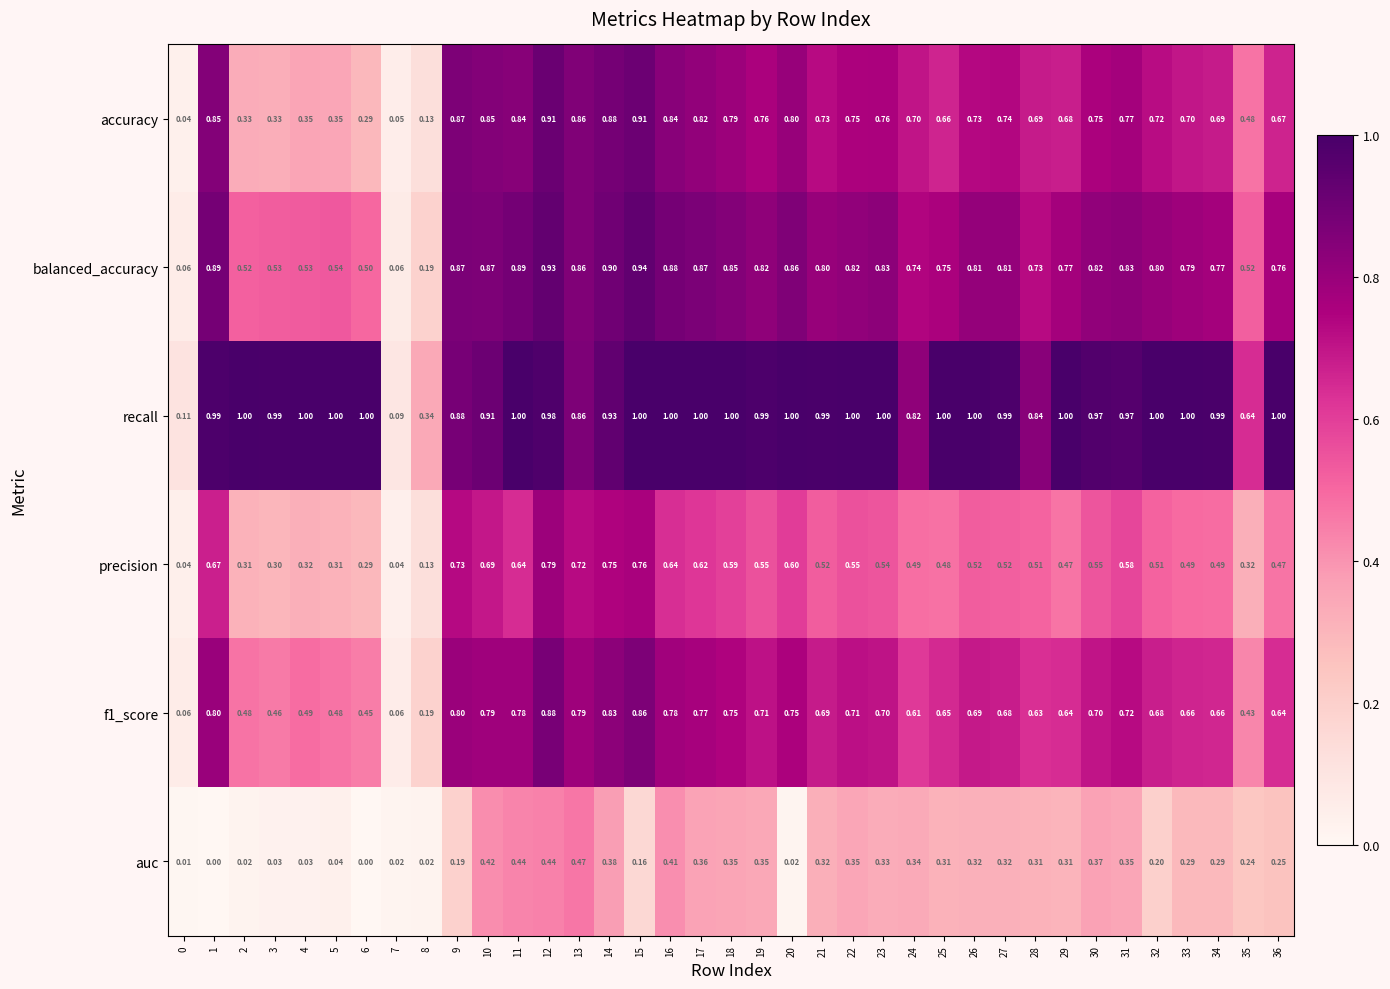

Between 16 and 19, which series saw the biggest shift?

precision